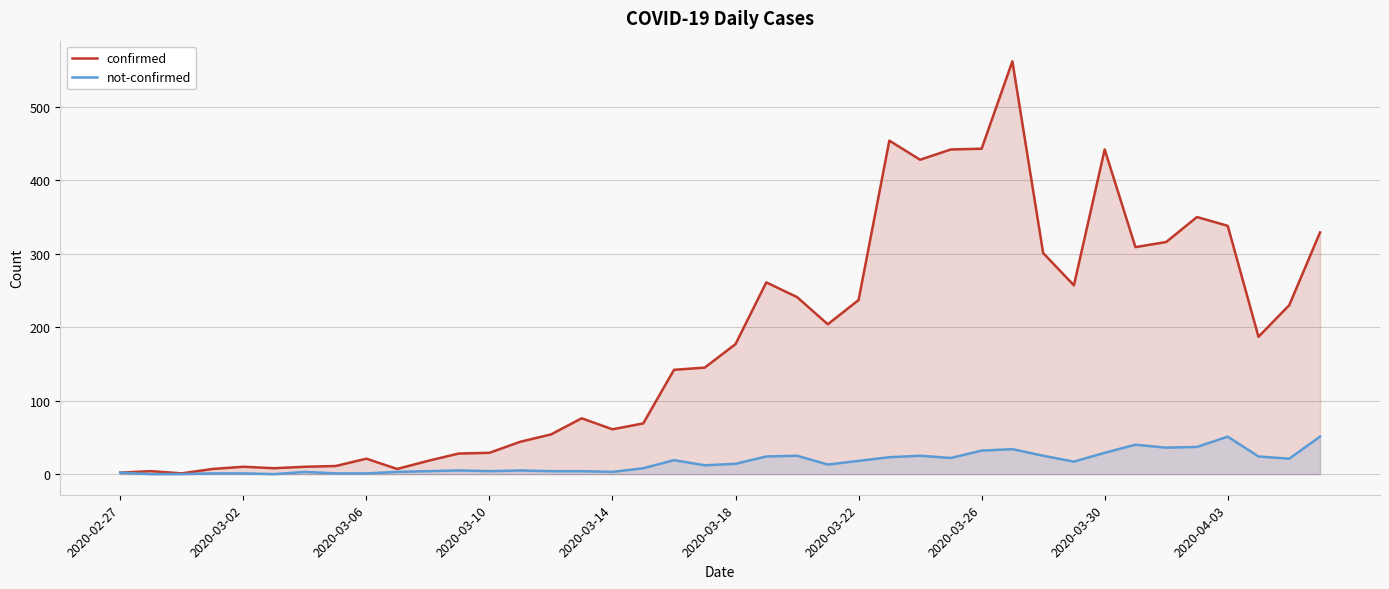

Is it true that confirmed equals 442 at 2020-03-30?

True